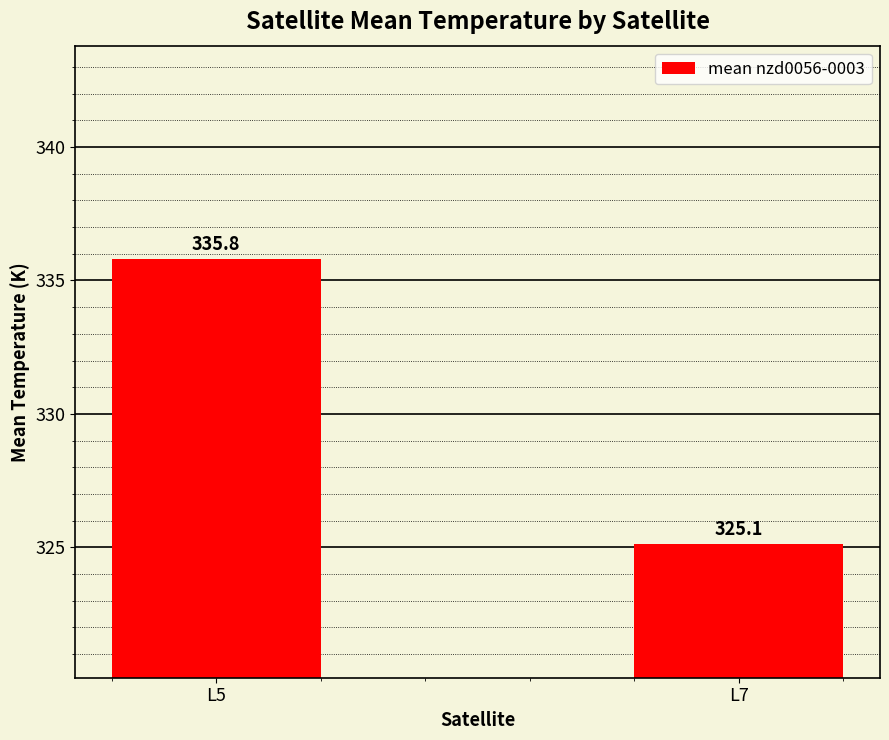

What is the difference between the maximum and minimum values?

10.7